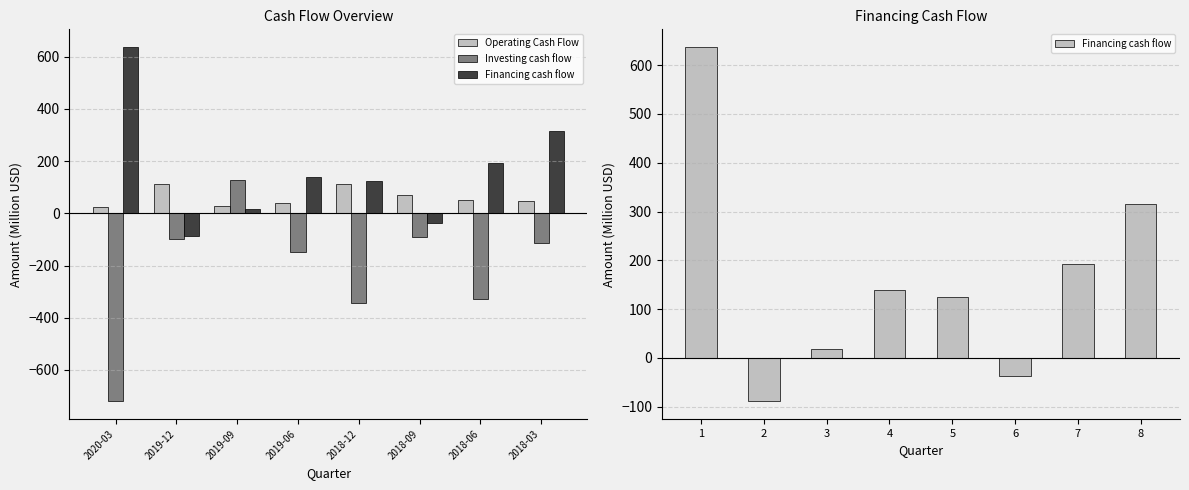

Which series has the largest range (max minus min)?

Investing cash flow